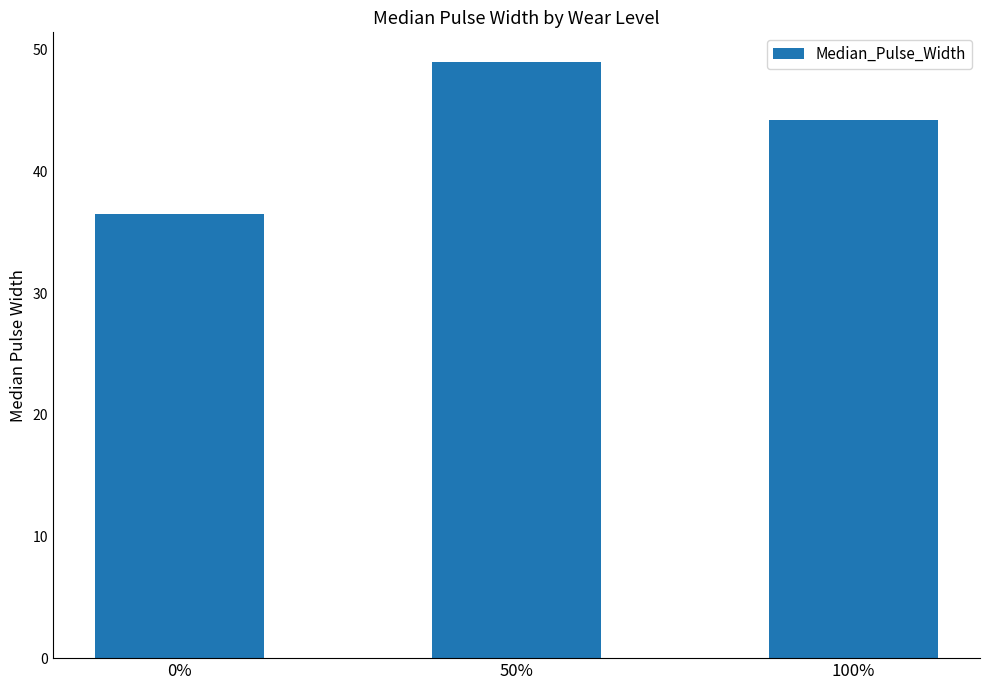

Which label corresponds to the largest value in the chart?

50%